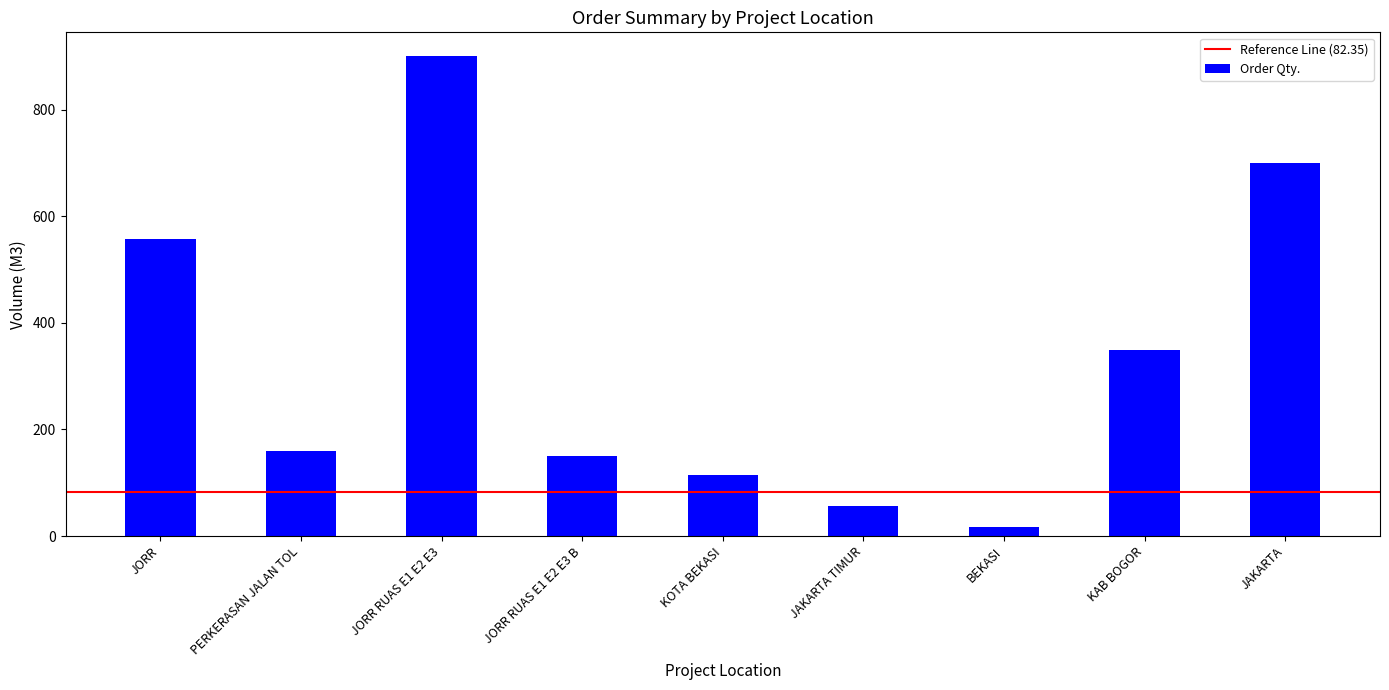

Which has a higher value, JAKARTA TIMUR or KAB BOGOR?

KAB BOGOR